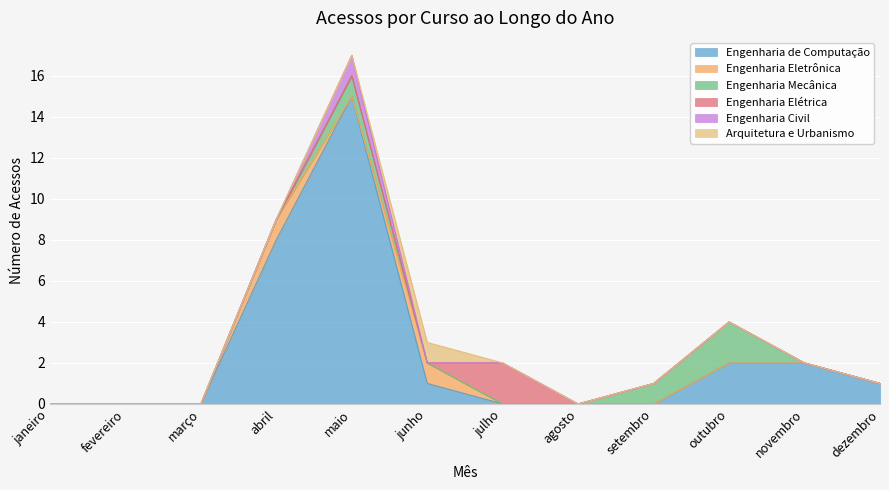

Which series changed the most between janeiro and junho?

Engenharia de Computação